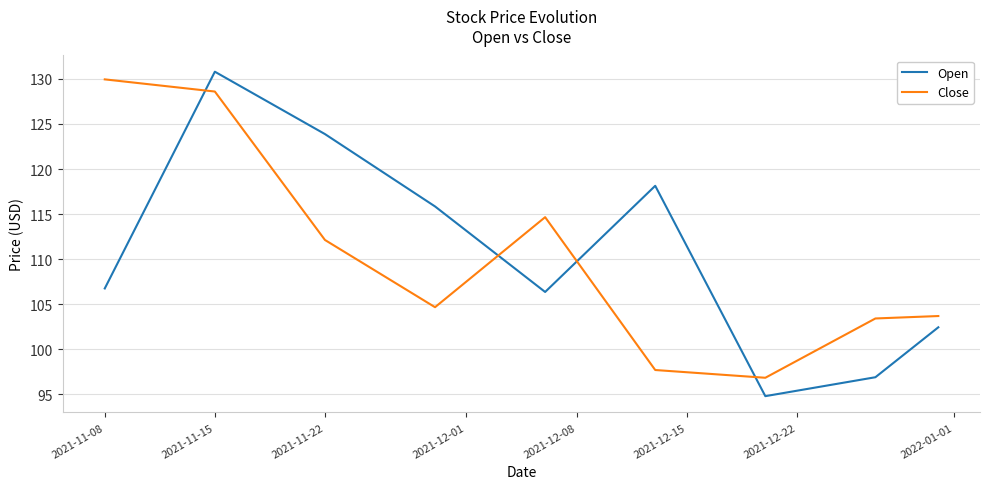

Rank the series by their maximum value, from highest to lowest.

Open, Close